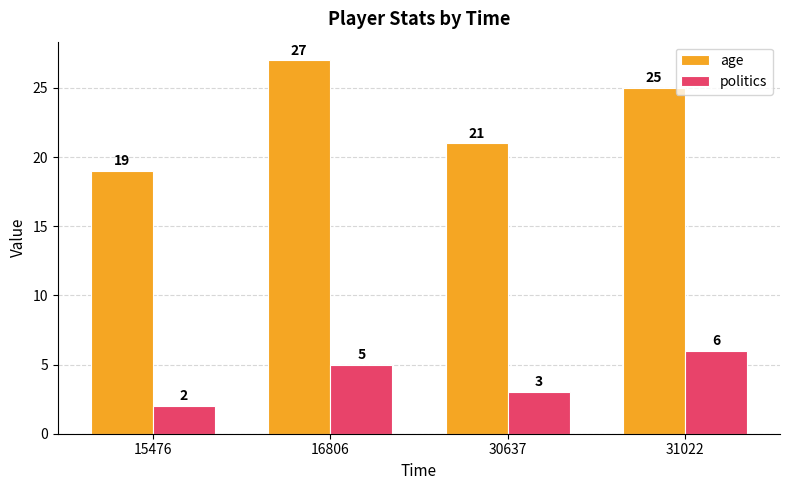

Which category has the lowest value in the age series?

15476